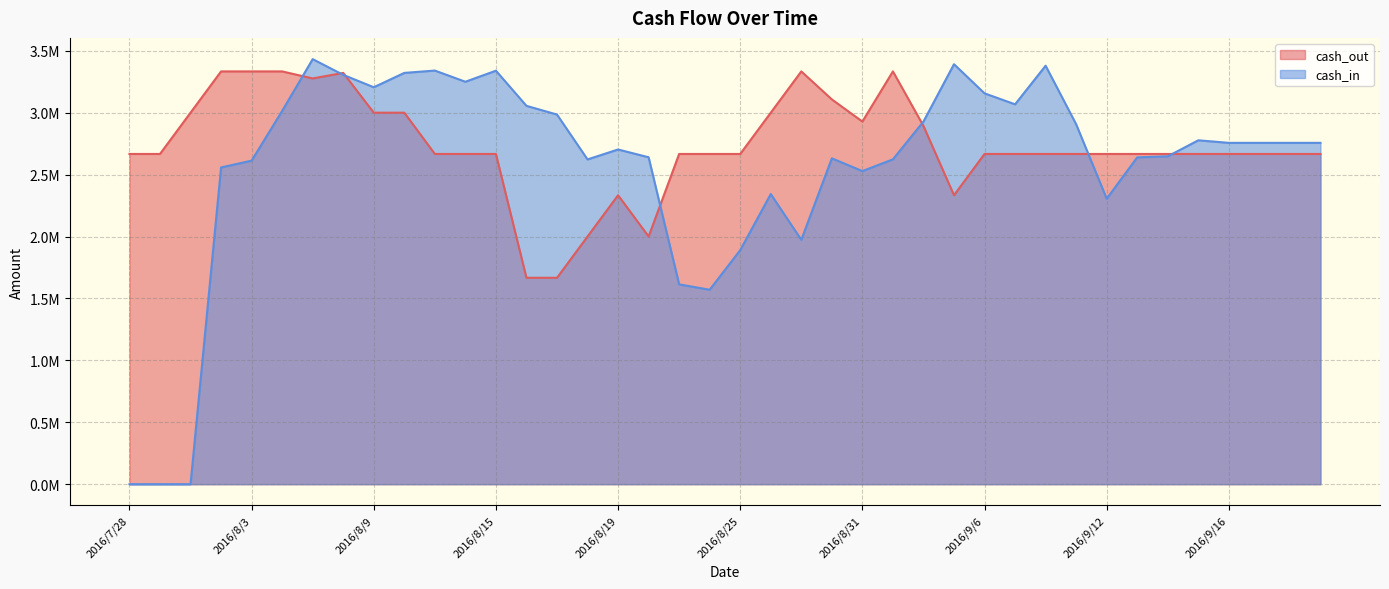

What is the difference between the highest and lowest values at 2016/8/11?

673403.9